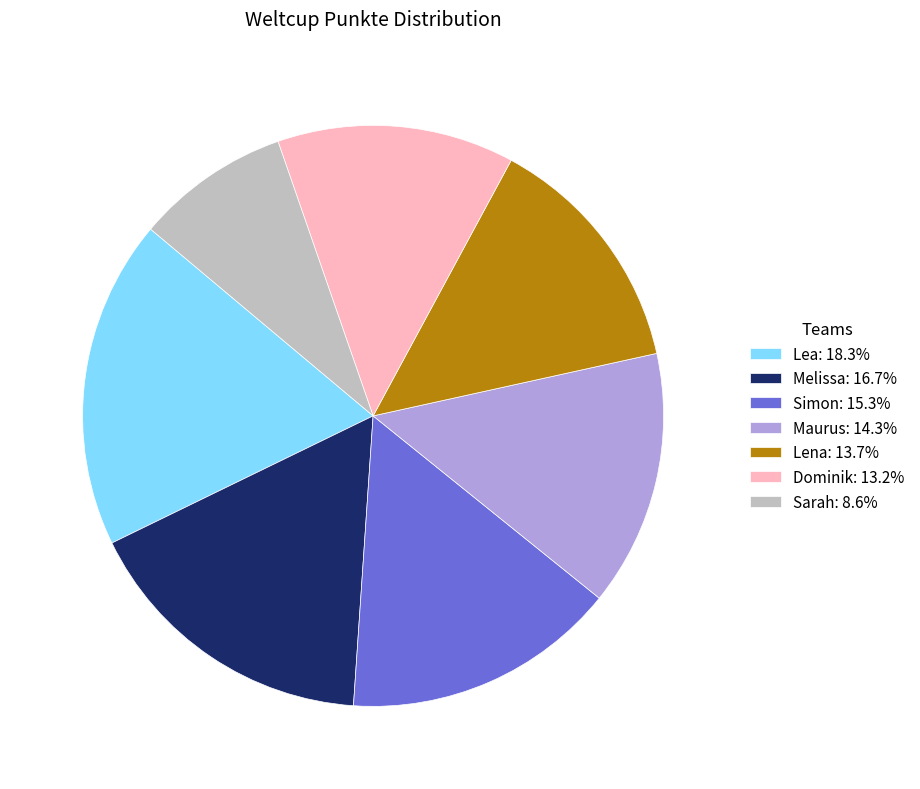

Which category has the smallest portion of the pie?

Sarah